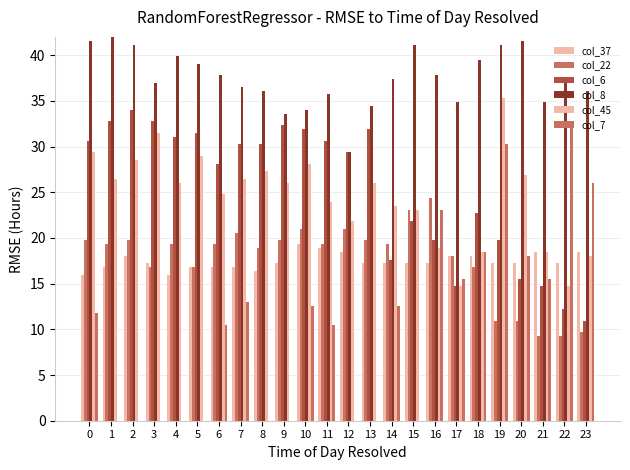

Reading left to right, extract all data points from this chart.

col_37: 0=16.0	1=16.8	2=18.1	3=17.2	4=16.0	5=16.8	6=16.8	7=16.8	8=16.4	9=17.2	10=19.3	11=18.9	12=18.5	13=17.2	14=17.2	15=17.2	16=17.2	17=18.1	18=18.1	19=17.2	20=17.2	21=18.5	22=17.2	23=18.5
col_22: 0=19.7	1=19.3	2=19.7	3=16.8	4=19.3	5=16.8	6=19.3	7=20.6	8=18.9	9=19.7	10=21.0	11=19.3	12=21.0	13=19.7	14=19.3	15=23.1	16=24.4	17=18.1	18=16.8	19=10.9	20=10.9	21=9.2	22=9.2	23=9.7
col_6: 0=30.7	1=32.8	2=34.0	3=32.8	4=31.1	5=31.5	6=28.1	7=30.2	8=30.2	9=32.3	10=31.9	11=30.7	12=29.4	13=31.9	14=17.6	15=21.8	16=19.7	17=14.7	18=22.7	19=19.7	20=15.5	21=14.7	22=12.2	23=10.9
col_8: 0=41.6	1=42.0	2=41.2	3=37.0	4=39.9	5=39.1	6=37.8	7=36.5	8=36.1	9=33.6	10=34.0	11=35.7	12=29.4	13=34.4	14=37.4	15=41.2	16=37.8	17=34.9	18=39.5	19=41.2	20=41.6	21=34.9	22=37.0	23=36.1
col_45: 0=29.4	1=26.5	2=28.6	3=31.5	4=26.0	5=29.0	6=24.8	7=26.5	8=27.3	9=26.0	10=28.1	11=23.9	12=21.8	13=26.0	14=23.5	15=23.1	16=18.9	17=14.7	18=18.5	19=35.3	20=26.9	21=18.5	22=14.7	23=18.1
col_7: 0=11.8	1=0.0	2=0.0	3=0.0	4=0.0	5=0.0	6=10.5	7=13.0	8=0.0	9=0.0	10=12.6	11=10.5	12=0.0	13=0.0	14=12.6	15=0.0	16=23.1	17=15.5	18=18.5	19=30.2	20=18.1	21=15.5	22=32.8	23=26.0